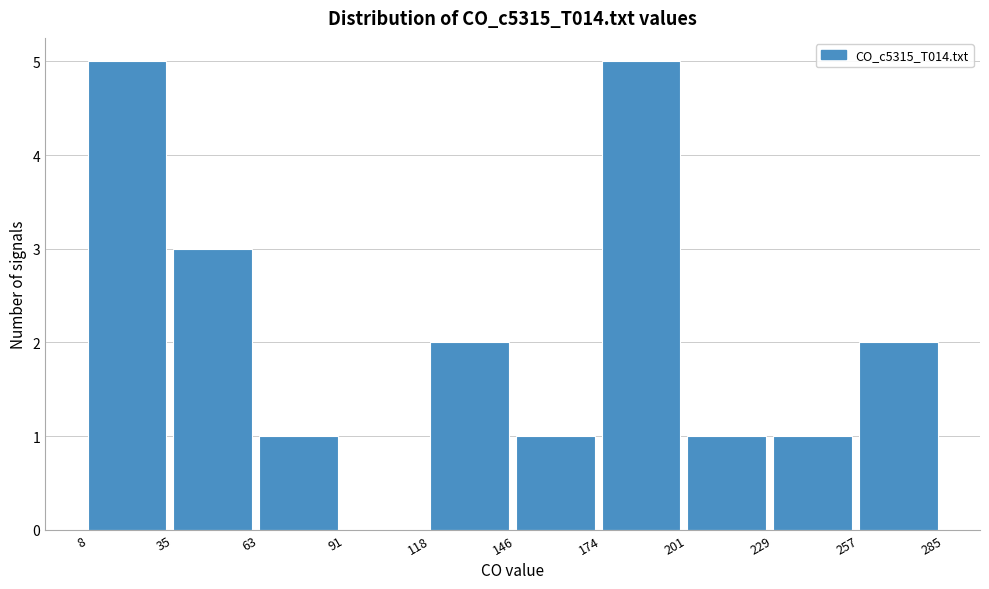

Reading left to right, transcribe this chart: for each bar, give the range it covers on the x-axis and its height. The values are not printed on the chart, so give them approximately, as read against the axis.

8 to 35: 5
35 to 63: 3
63 to 91: 1
91 to 118: 0
118 to 146: 2
146 to 174: 1
174 to 201: 5
201 to 229: 1
229 to 257: 1
257 to 285: 2